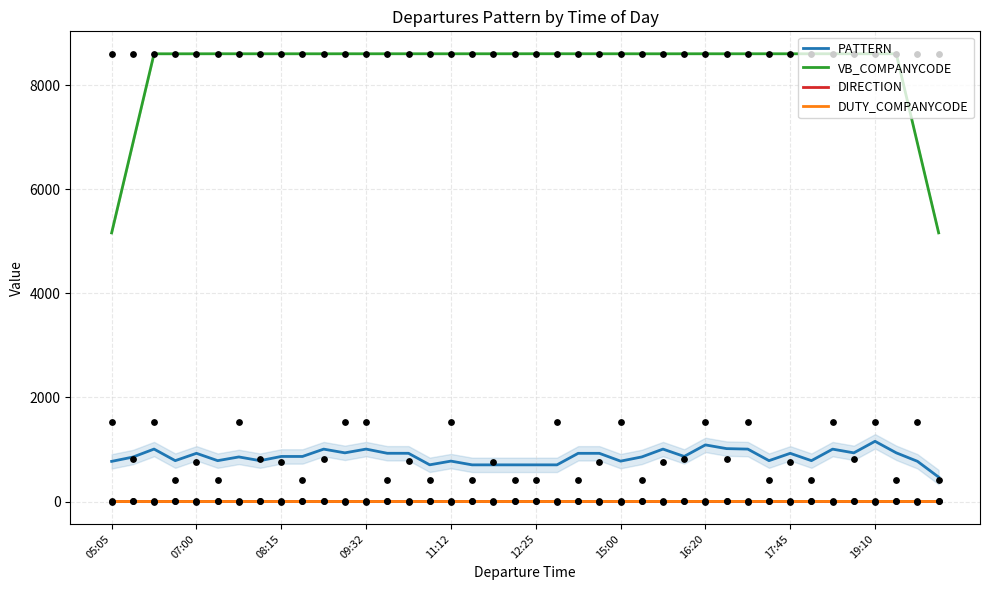

What are all the series names shown in the legend?

PATTERN, VB_COMPANYCODE, DIRECTION, DUTY_COMPANYCODE